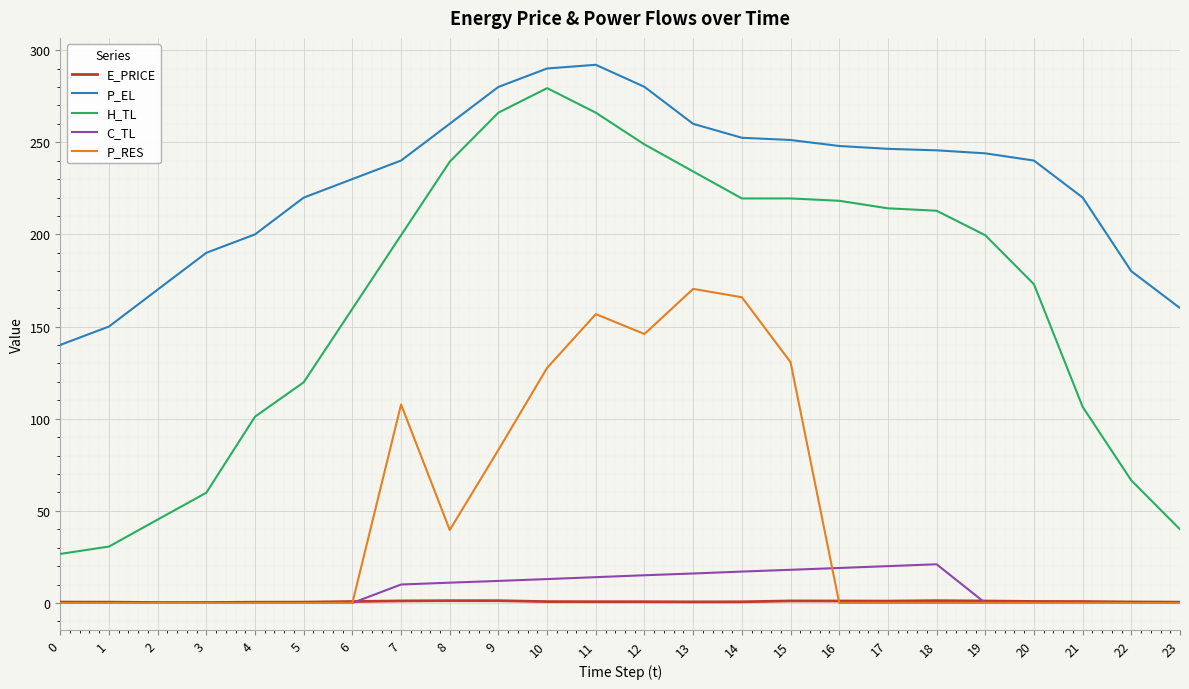

Count the number of categories in the chart.

24